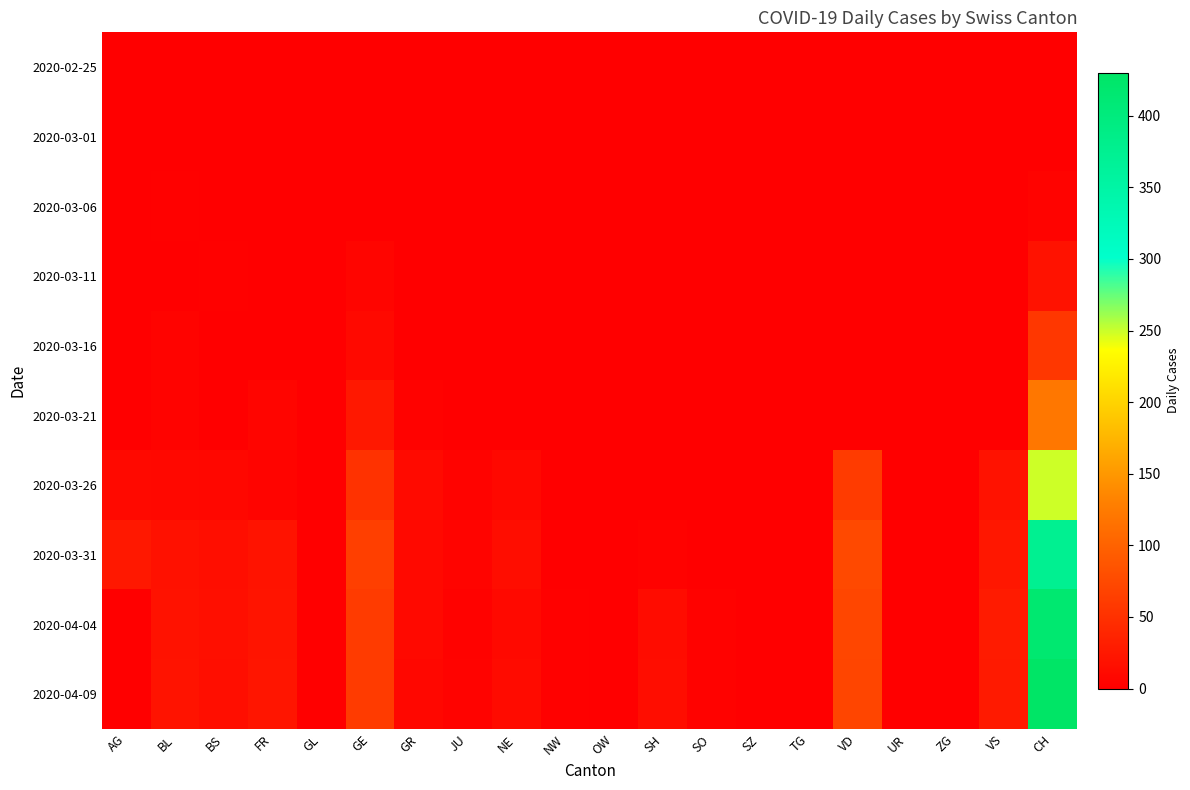

Reading left to right, list all the values displayed in this chart.

2020-02-25: AG=0	BL=0	BS=0	FR=0	GL=0	GE=0	GR=0	JU=0	NE=0	NW=0	OW=0	SH=0	SO=0	SZ=0	TG=0	VD=0	UR=0	ZG=0	VS=0	CH=0
2020-03-01: AG=0	BL=0	BS=0	FR=0	GL=0	GE=0	GR=0	JU=0	NE=0	NW=0	OW=0	SH=0	SO=0	SZ=0	TG=0	VD=0	UR=0	ZG=0	VS=0	CH=0
2020-03-06: AG=0	BL=2	BS=0	FR=0	GL=0	GE=0	GR=0	JU=0	NE=0	NW=0	OW=0	SH=0	SO=0	SZ=0	TG=0	VD=0	UR=0	ZG=0	VS=0	CH=4
2020-03-11: AG=0	BL=1	BS=2	FR=0	GL=0	GE=6	GR=0	JU=0	NE=0	NW=0	OW=0	SH=0	SO=0	SZ=0	TG=0	VD=0	UR=0	ZG=0	VS=0	CH=19
2020-03-16: AG=0	BL=4	BS=0	FR=0	GL=0	GE=10	GR=1	JU=0	NE=0	NW=0	OW=0	SH=0	SO=0	SZ=0	TG=0	VD=0	UR=0	ZG=0	VS=0	CH=57
2020-03-21: AG=0	BL=4	BS=0	FR=6	GL=0	GE=25	GR=3	JU=1	NE=0	NW=0	OW=0	SH=0	SO=0	SZ=0	TG=0	VD=0	UR=0	ZG=0	VS=0	CH=121
2020-03-26: AG=10	BL=9	BS=8	FR=5	GL=0	GE=52	GR=11	JU=4	NE=9	NW=0	OW=0	SH=1	SO=0	SZ=0	TG=0	VD=60	UR=0	ZG=0	VS=19	CH=249
2020-03-31: AG=25	BL=18	BS=15	FR=20	GL=0	GE=64	GR=10	JU=5	NE=14	NW=1	OW=0	SH=3	SO=0	SZ=0	TG=0	VD=74	UR=0	ZG=0	VS=24	CH=375
2020-04-04: AG=0	BL=19	BS=16	FR=21	GL=0	GE=61	GR=10	JU=3	NE=10	NW=2	OW=0	SH=13	SO=3	SZ=0	TG=0	VD=72	UR=0	ZG=0	VS=28	CH=416
2020-04-09: AG=0	BL=20	BS=15	FR=22	GL=0	GE=60	GR=8	JU=4	NE=12	NW=2	OW=0	SH=14	SO=3	SZ=0	TG=0	VD=70	UR=0	ZG=0	VS=27	CH=430